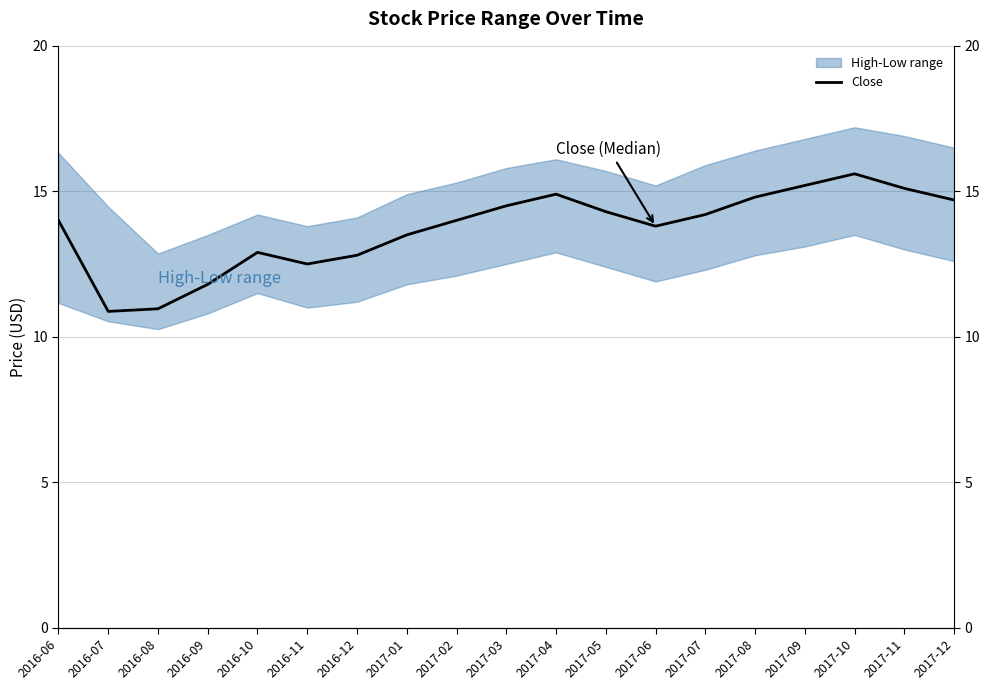

What is the sum of all values?

260.4